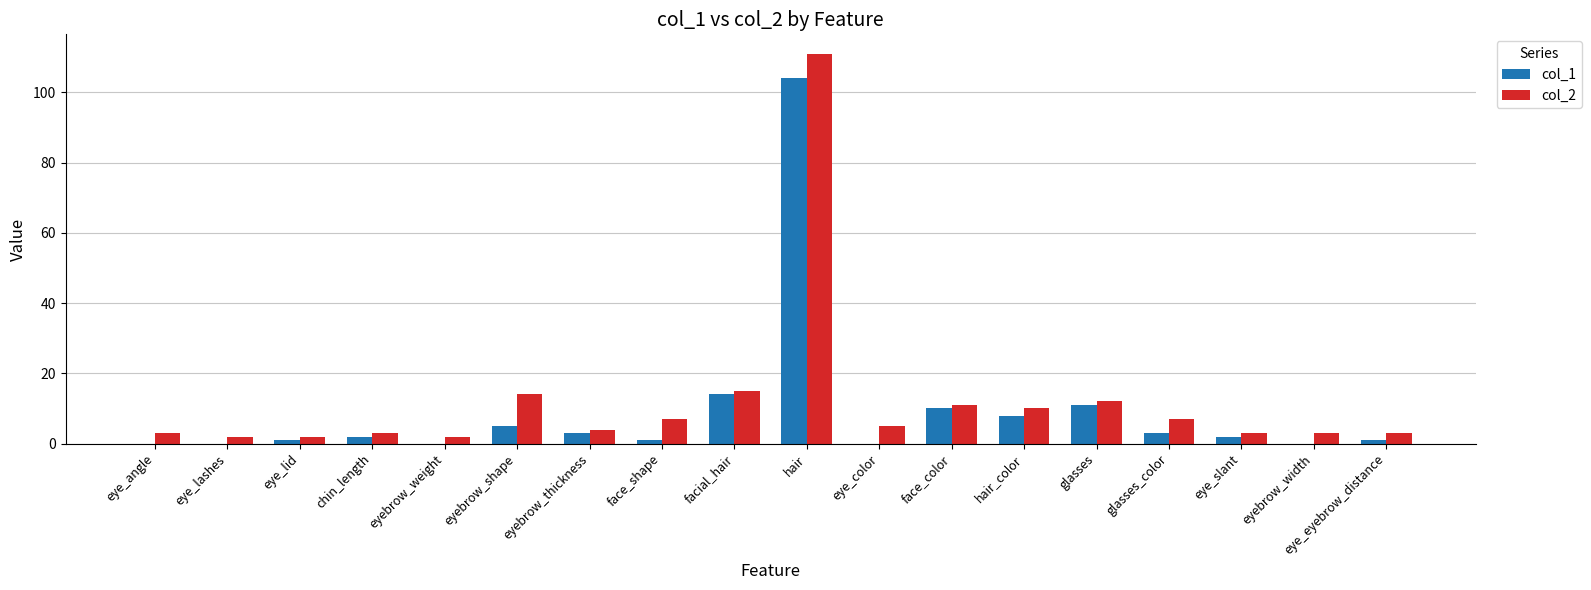

At which category is the sum across all series the highest?

hair